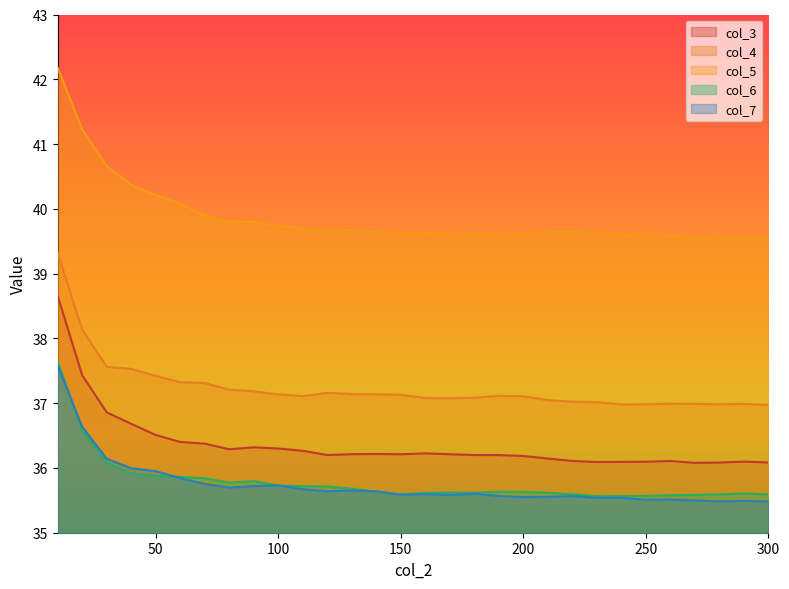

At which label is col_4 closest to 38?

20